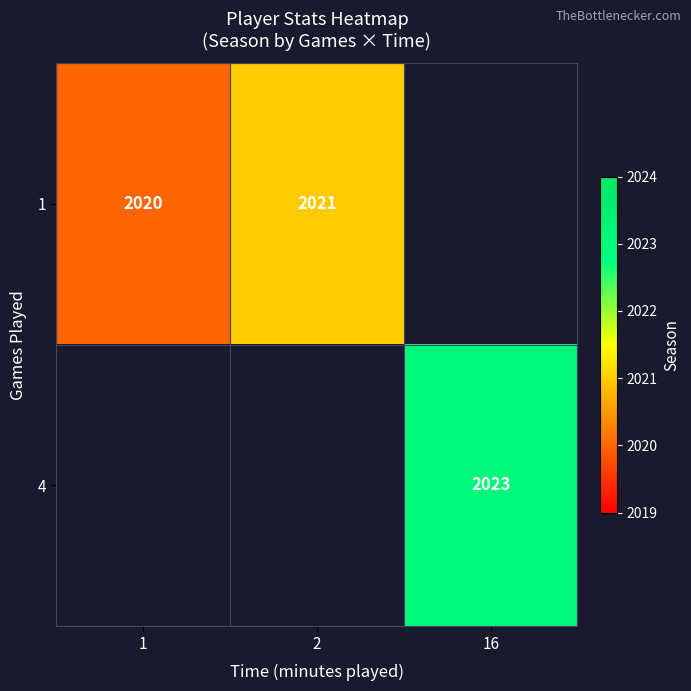

The 1 series shows 2021 at 2. True or false?

True